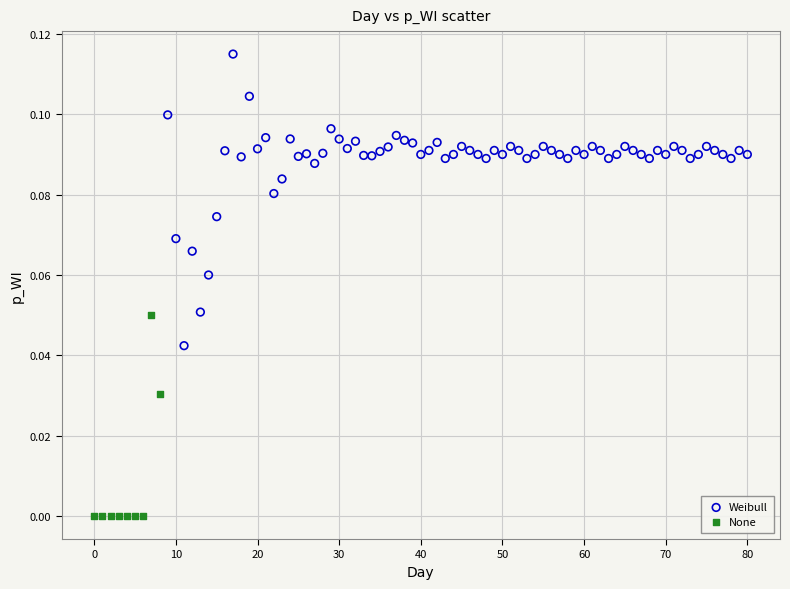

Which series reaches the maximum Y coordinate?

Weibull